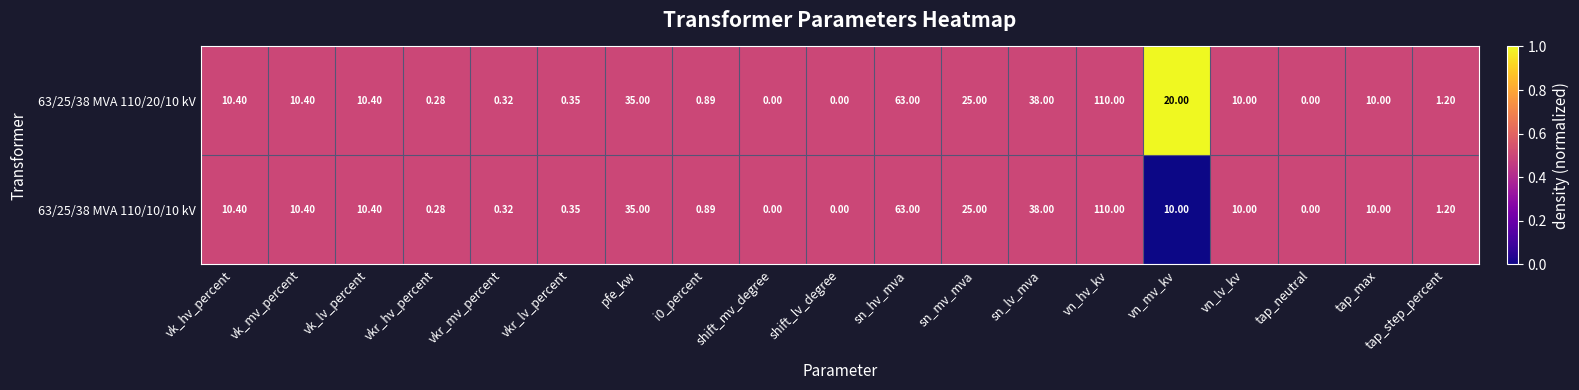

Which series has the largest total across all categories?

63/25/38 MVA 110/20/10 kV